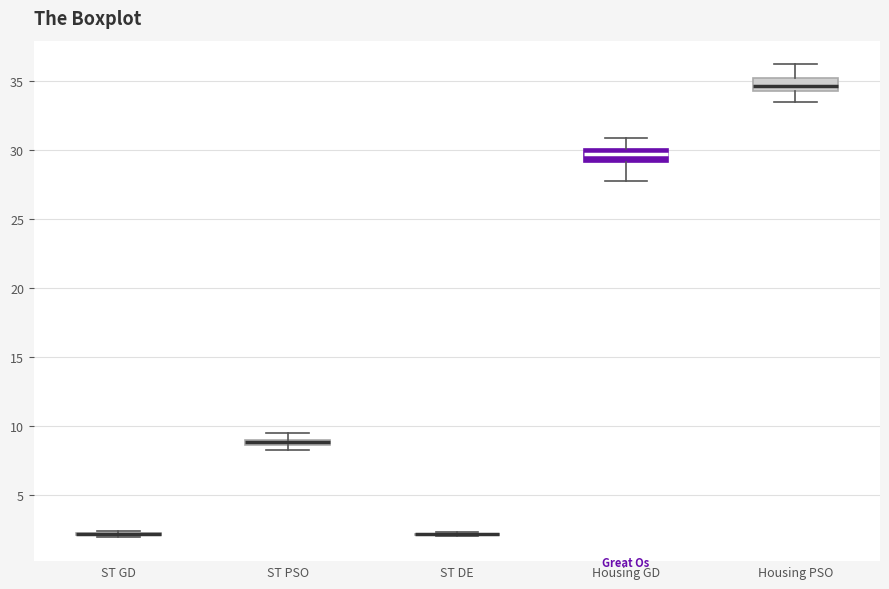

Where does the median line of the box for Housing PSO sit on the y-axis? The values are not printed on the chart, so give them approximately, as read against the axis.

34.5